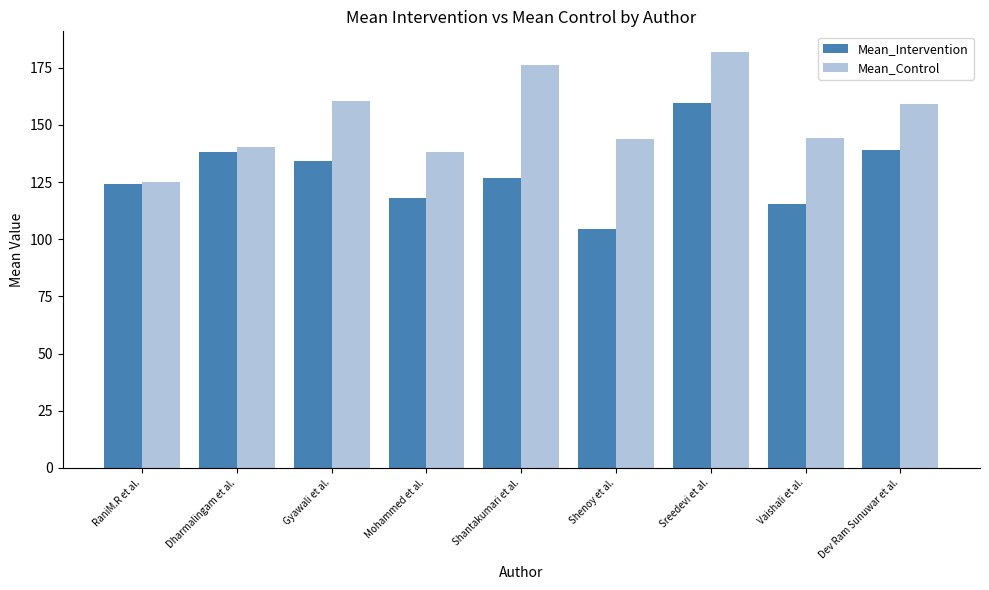

How many data points in Mean_Intervention are less than 126?

4